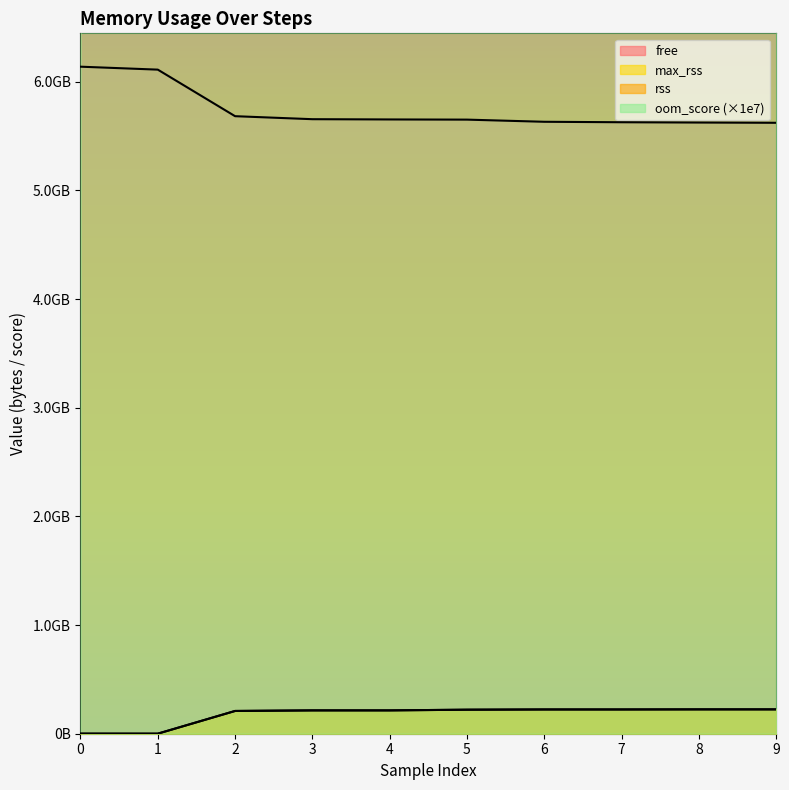

How many lines are shown in the chart?

4